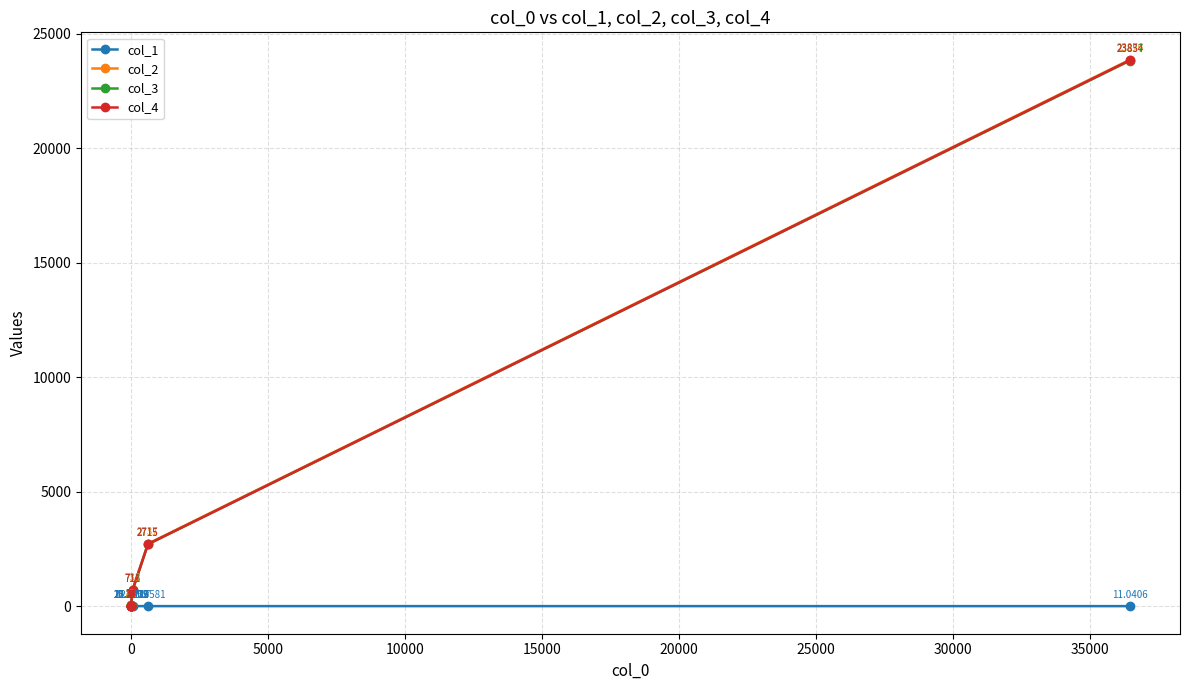

Reading left to right, list all the values displayed in this chart.

col_1: 21.8	20.5	15.6	15.5	12.9	12.5	11.7	11.0
col_2: 22.0	24.0	26.0	45.0	56.0	733.0	2737.0	23876.0
col_3: 19.0	12.0	14.0	28.0	39.0	713.0	2715.0	23837.0
col_4: 0.0	2.0	4.0	23.0	34.0	711.0	2715.0	23854.0